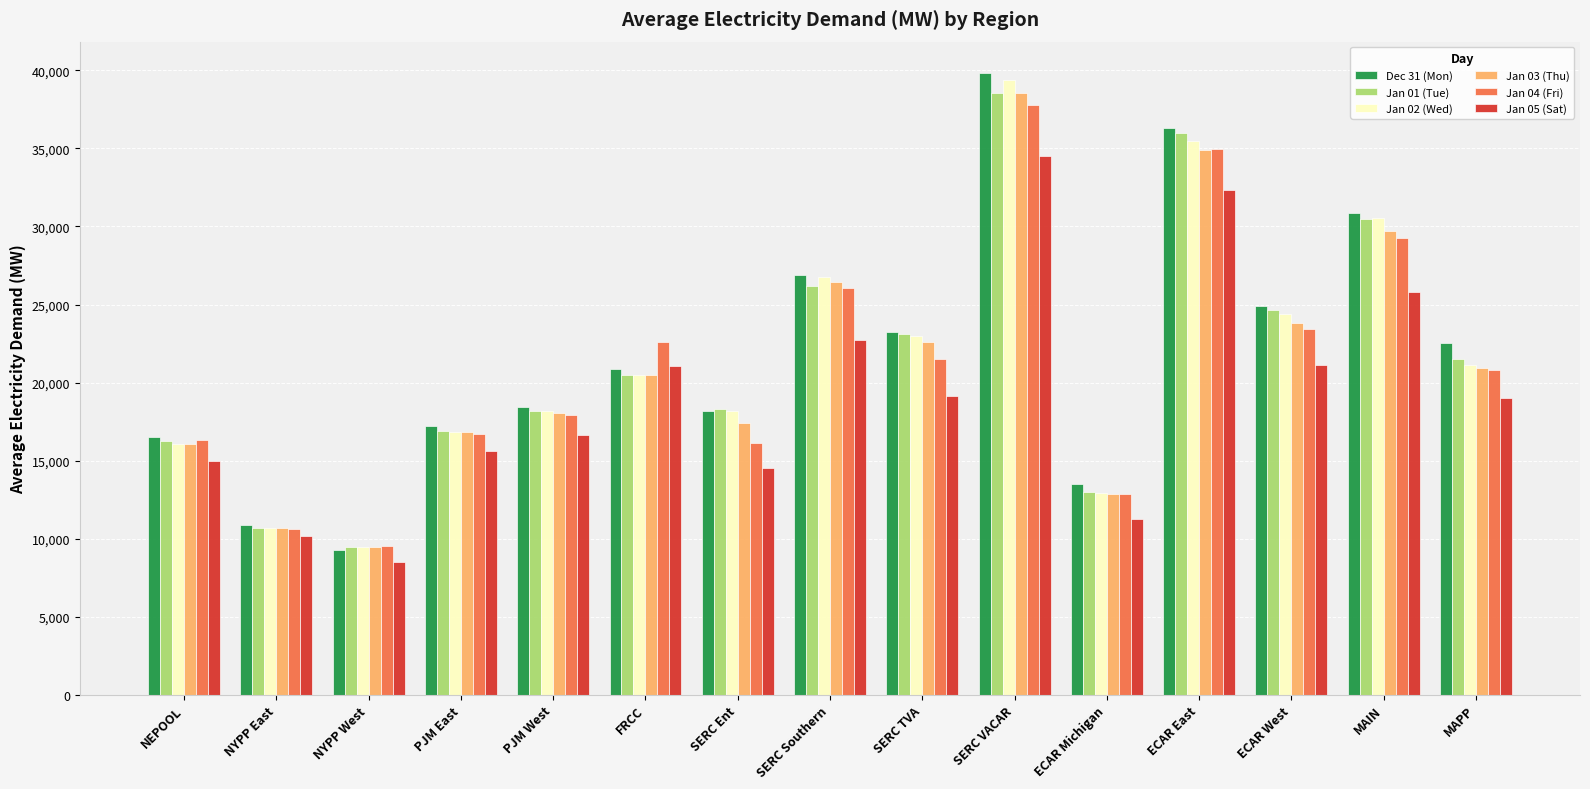

Is it true that Dec 31 (Mon) equals 63279.9 at SERC VACAR?

False